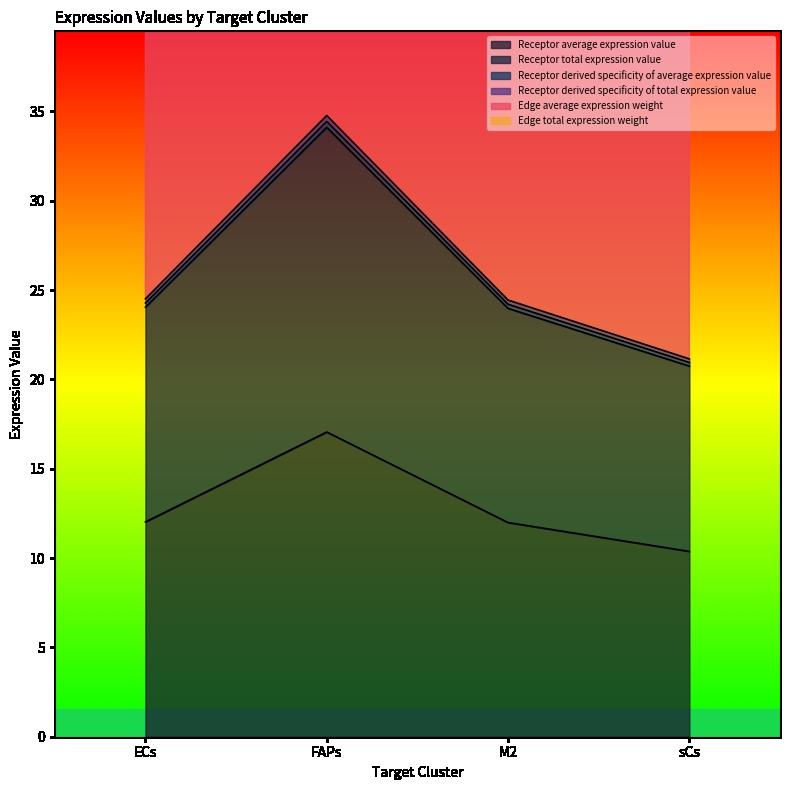

Where is the first local maximum for Edge total expression weight?

FAPs